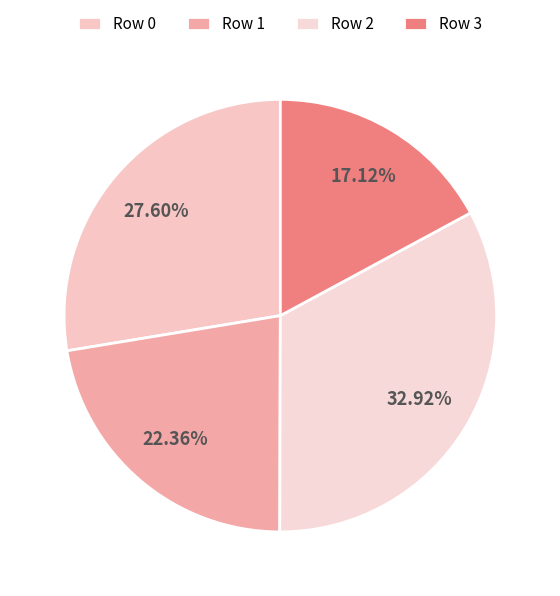

How many slices are in this pie chart?

4